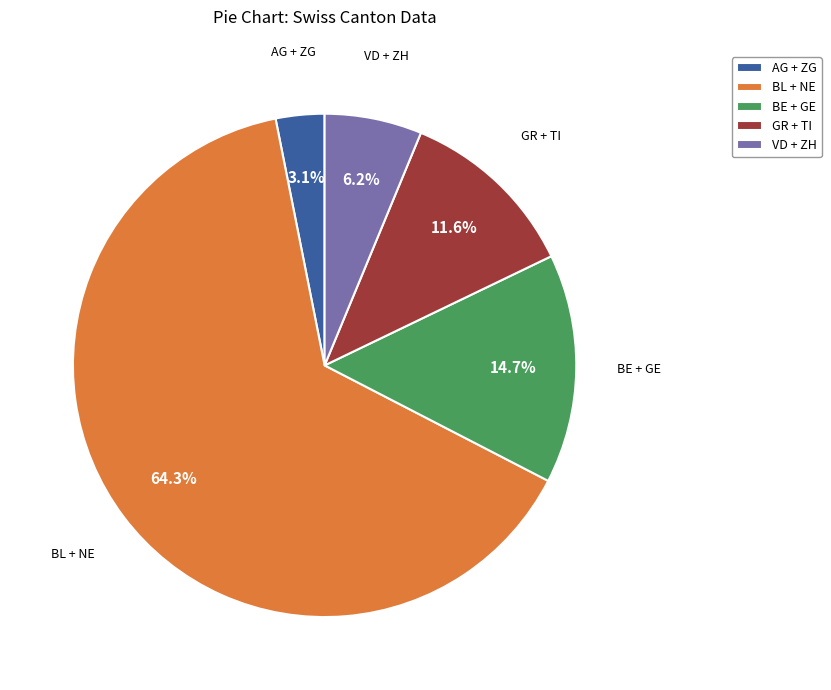

Rank the categories by value from lowest to highest.

AG + ZG, VD + ZH, GR + TI, BE + GE, BL + NE